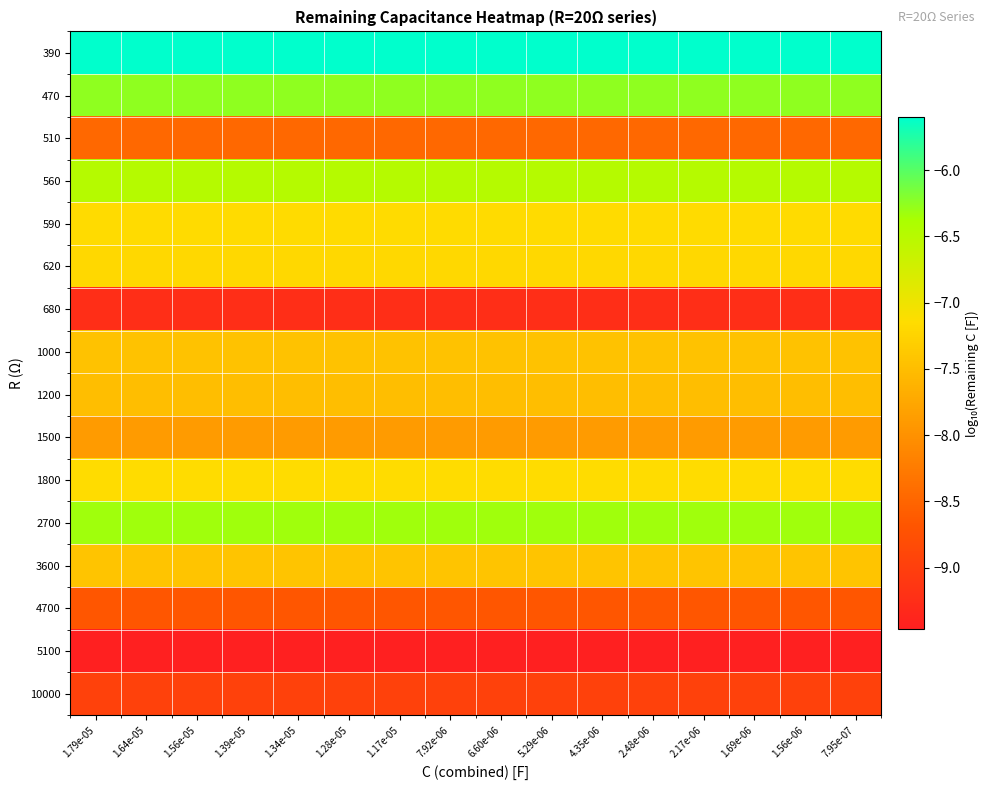

List the series in order of their peak value, lowest first.

5100, 680, 10000, 4700, 510, 1500, 1200, 1000, 3600, 620, 590, 1800, 560, 2700, 470, 390